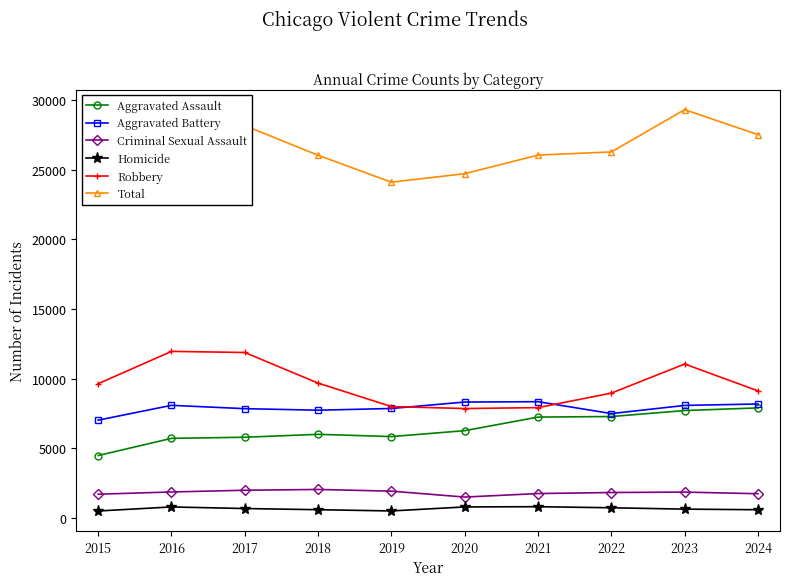

Reading left to right, list all the values displayed in this chart.

Aggravated Assault: 4480	5713	5793	6002	5841	6265	7242	7280	7711	7900
Aggravated Battery: 7019	8085	7845	7735	7858	8321	8346	7493	8078	8182
Criminal Sexual Assault: 1702	1861	1985	2043	1920	1496	1748	1823	1853	1736
Homicide: 496	786	672	588	499	787	804	727	629	585
Robbery: 9638	11960	11880	9681	7995	7855	7920	8964	11052	9123
Total: 23335	28405	28175	26049	24113	24724	26060	26287	29323	27526